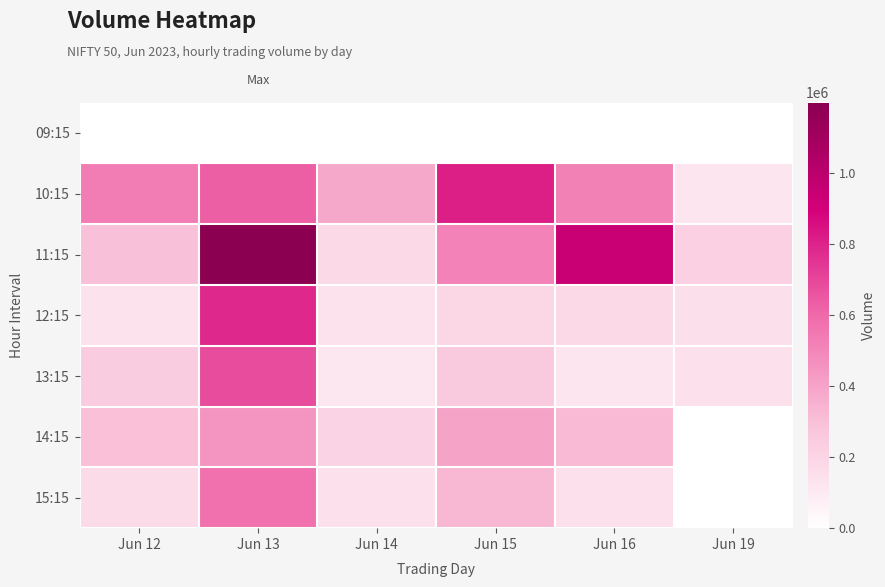

How many data points does each series have?

6